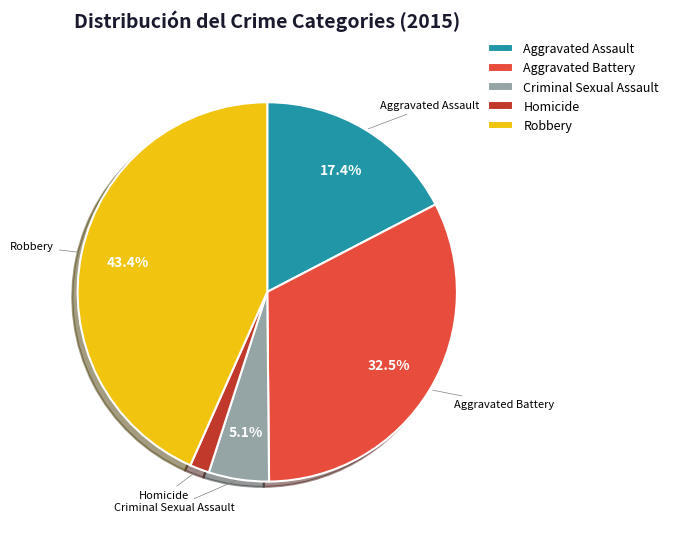

To the nearest percent, what is the difference between the largest and smallest slice percentages?

42%